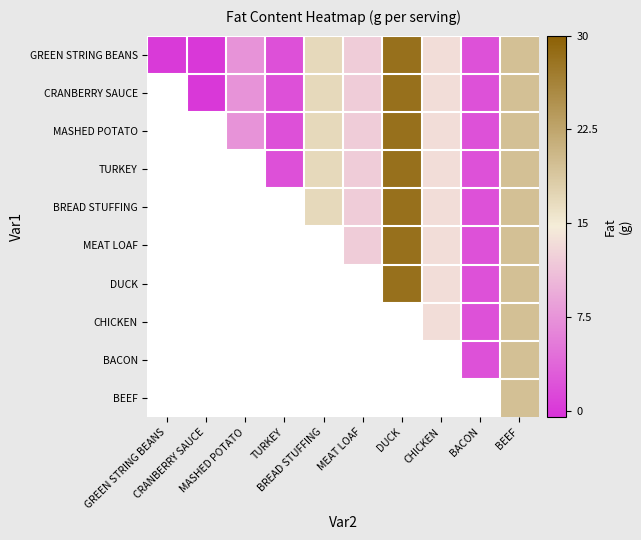

The GREEN STRING BEANS series shows 7.1 at BREAD STUFFING. True or false?

False